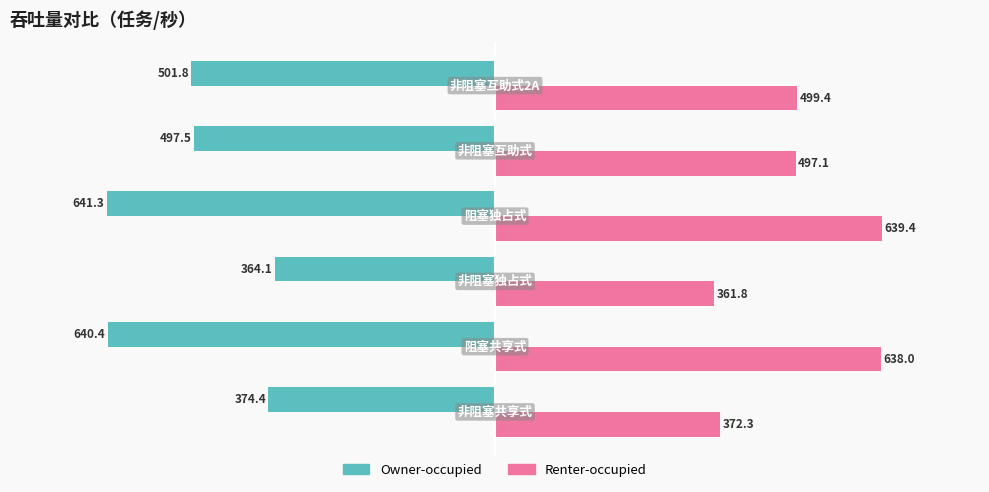

What is the maximum value shown in the chart?

639.4